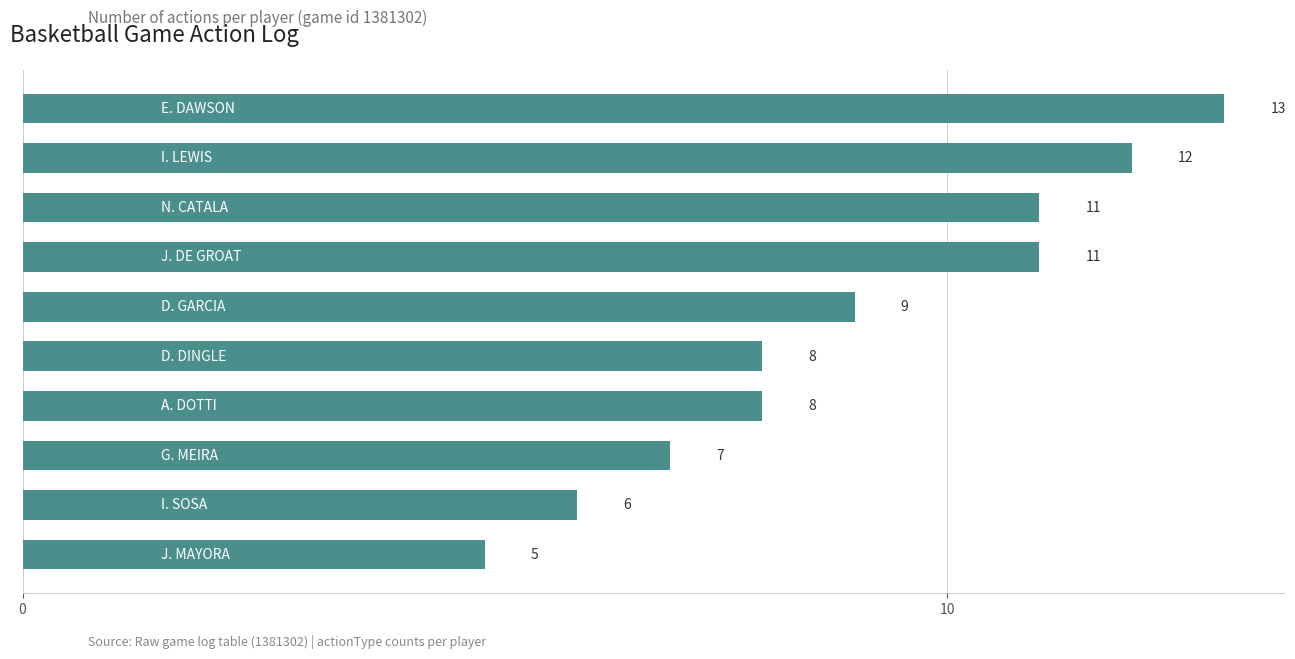

What is the maximum value shown in the chart?

13